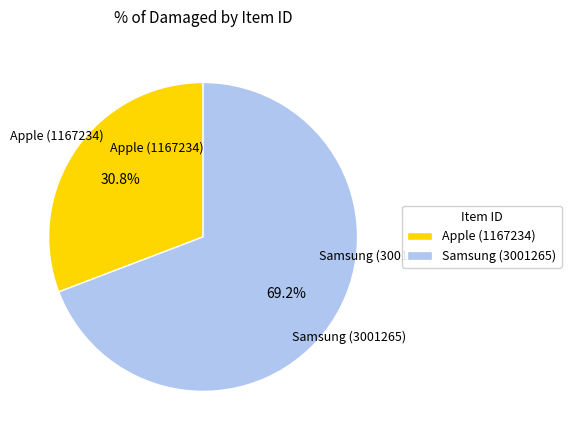

Between Apple (1167234) and Samsung (3001265), which is larger?

Samsung (3001265)